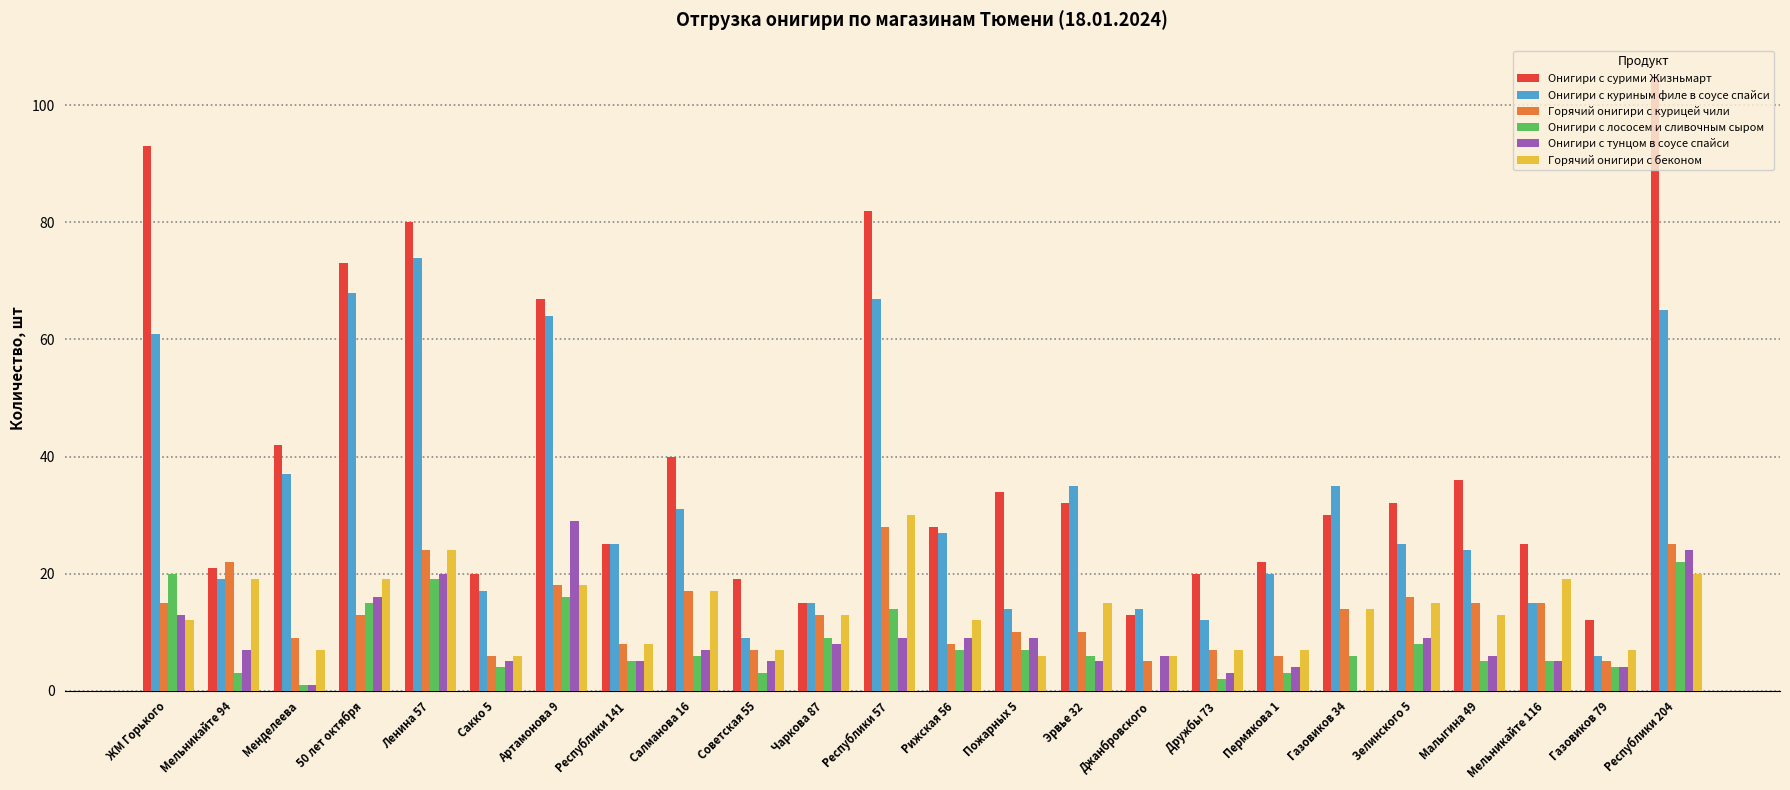

Which category has the highest value in the Горячий онигири с курицей чили series?

Республики 57